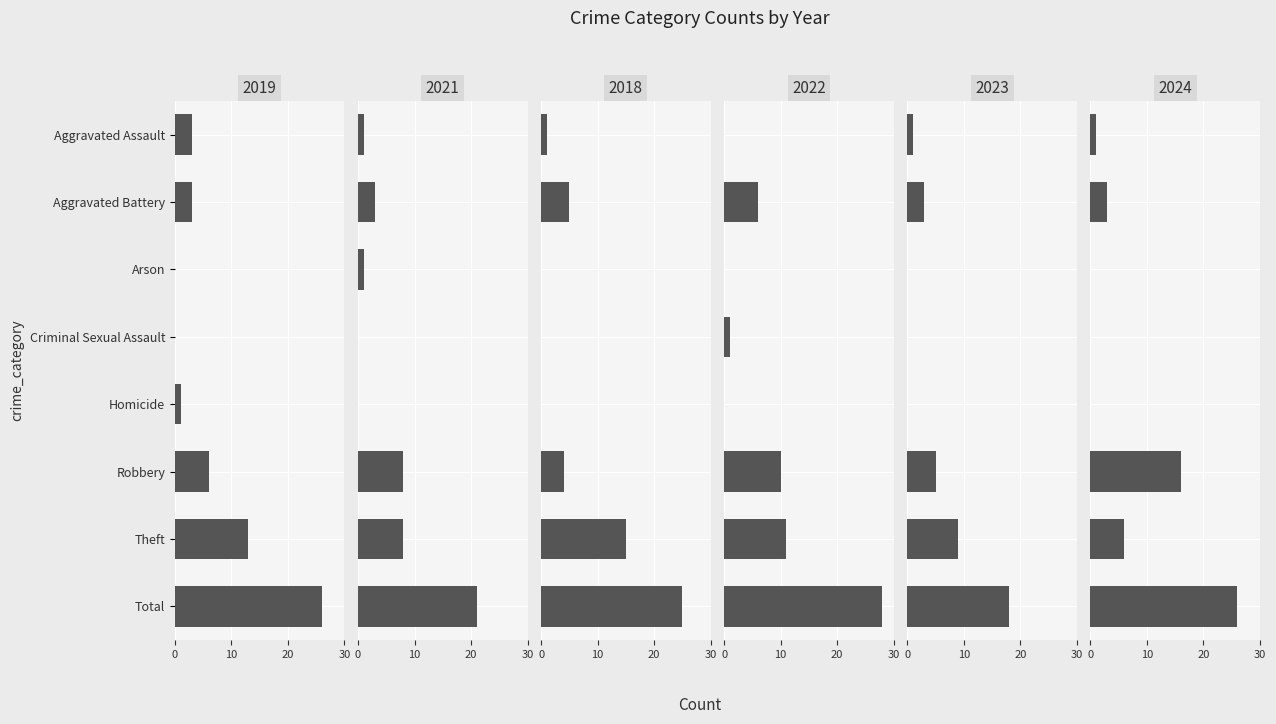

Is the value of 2019 at Theft greater than the value of 2021 at Arson?

Yes